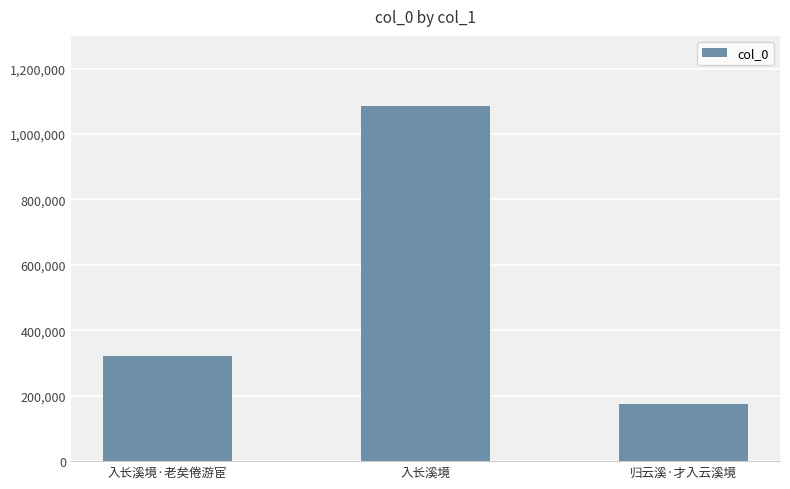

What is the change in value from 入长溪境·老矣倦游宦 to 入长溪境?

+764198